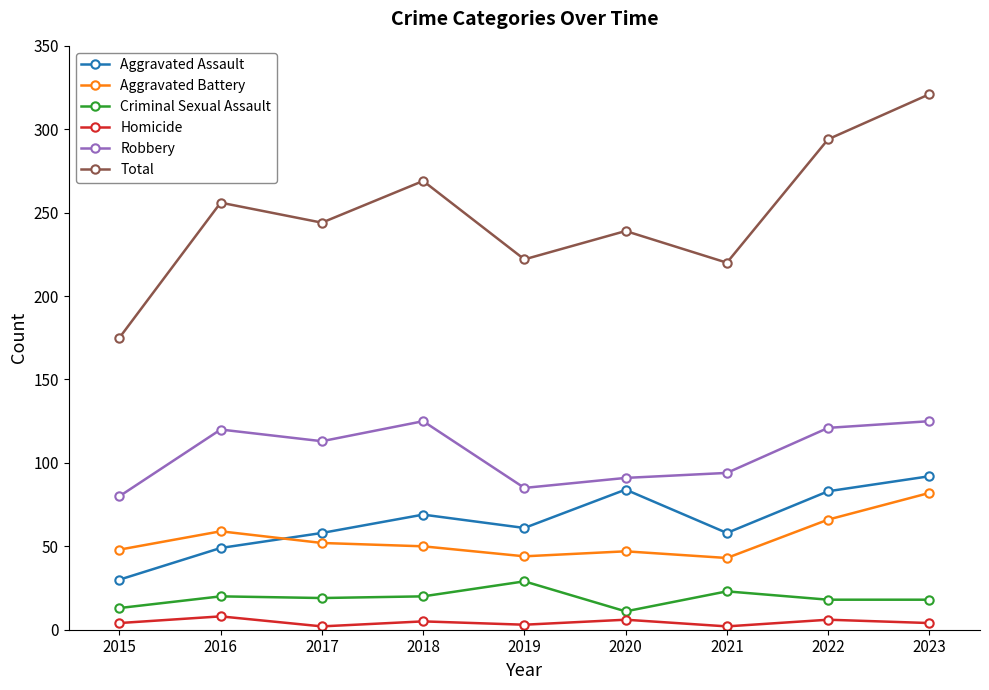

The Total series shows 84 at 2021. True or false?

False